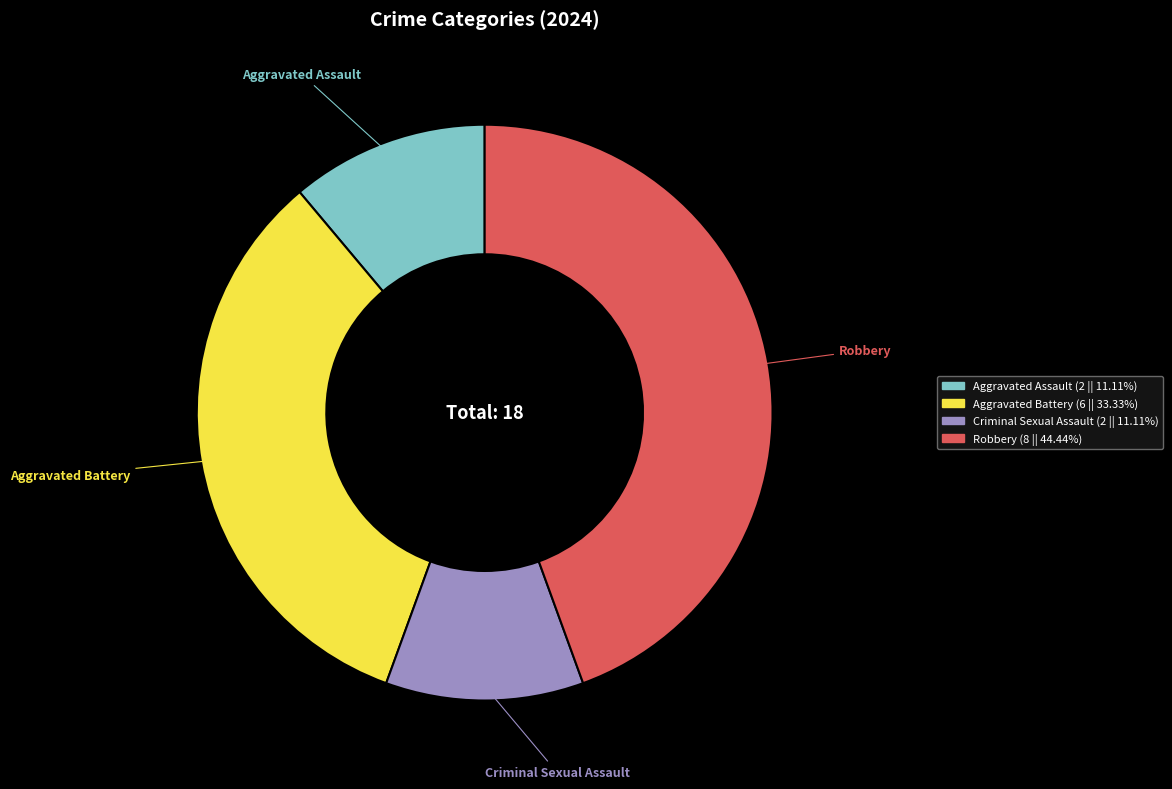

True or false: Robbery accounts for 44% of the total.

True